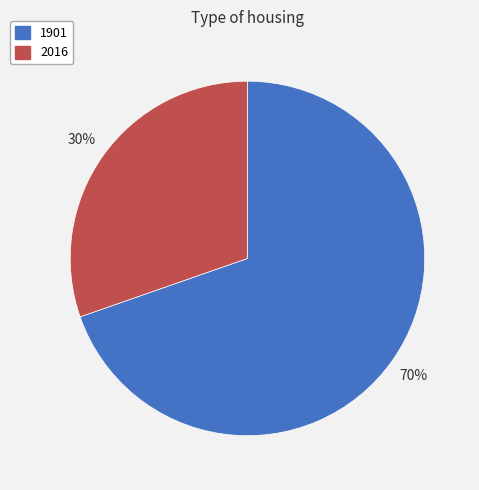

To the nearest percent, what is the average slice percentage?

50%